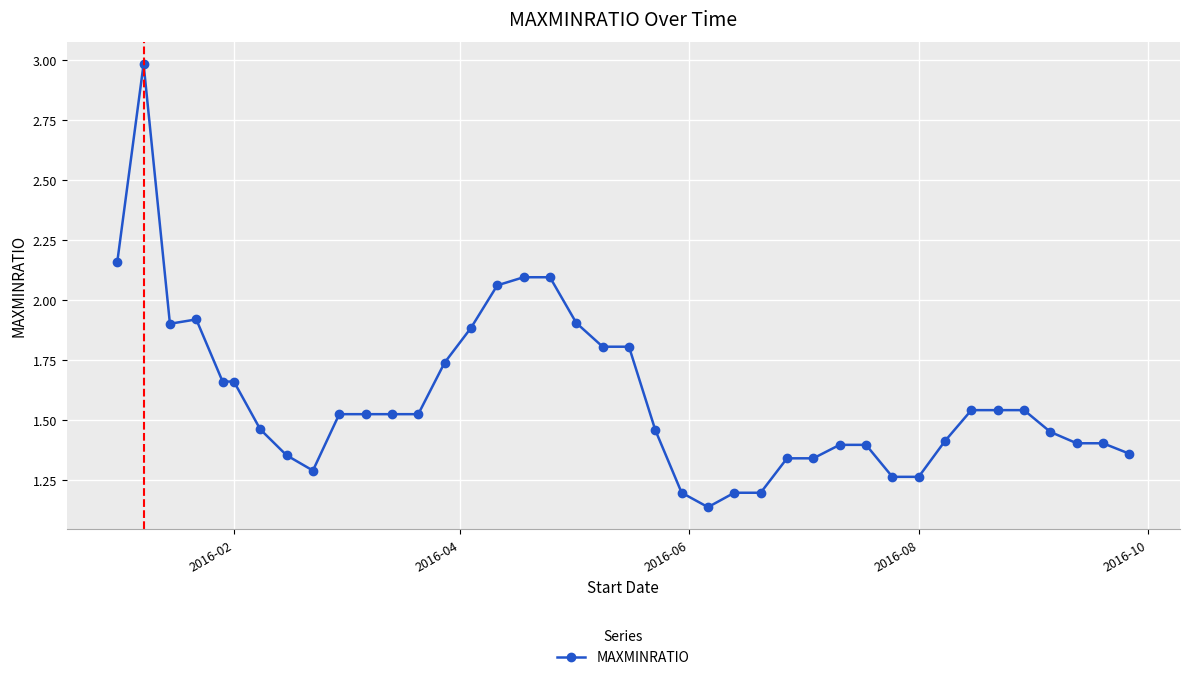

What is the difference between the maximum and minimum values?

1.8